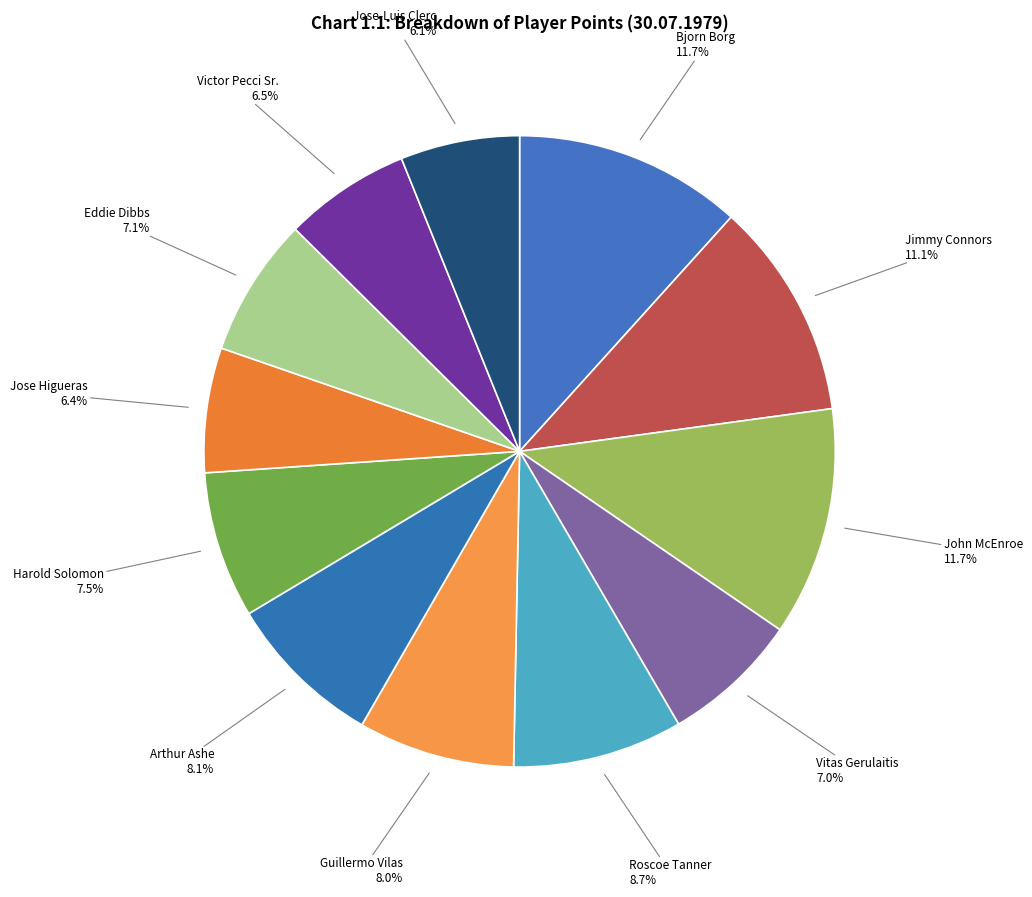

Count the number of slices in the pie.

12